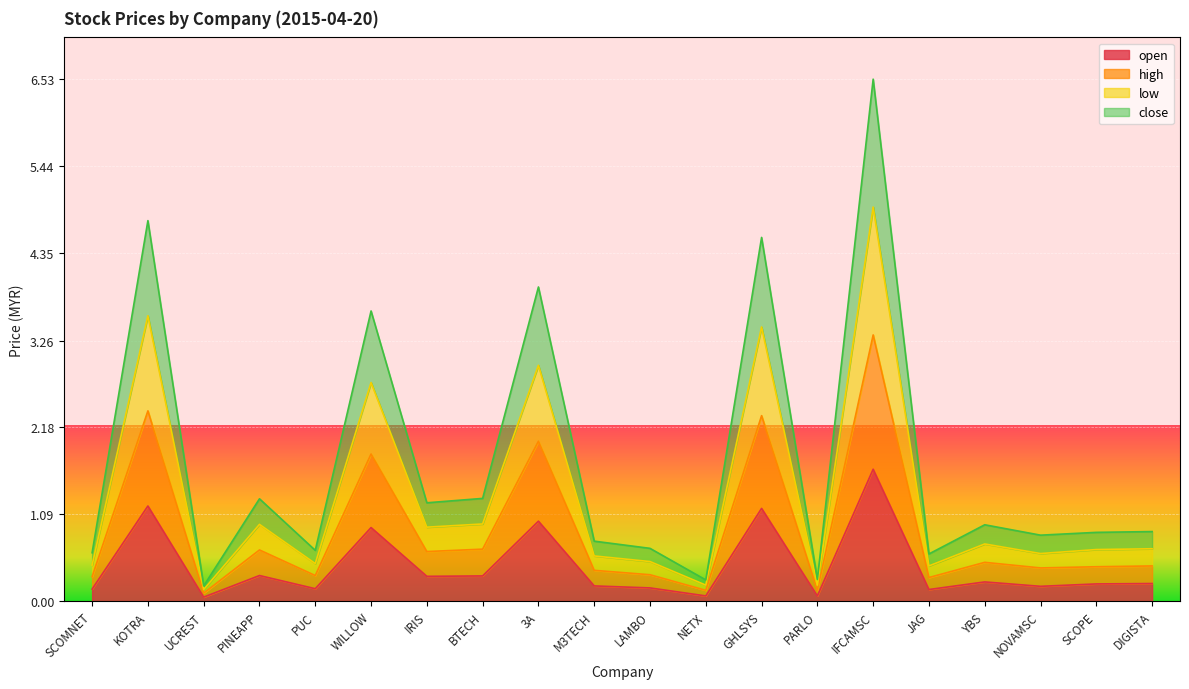

What value does the low series have at SCOPE?

0.6